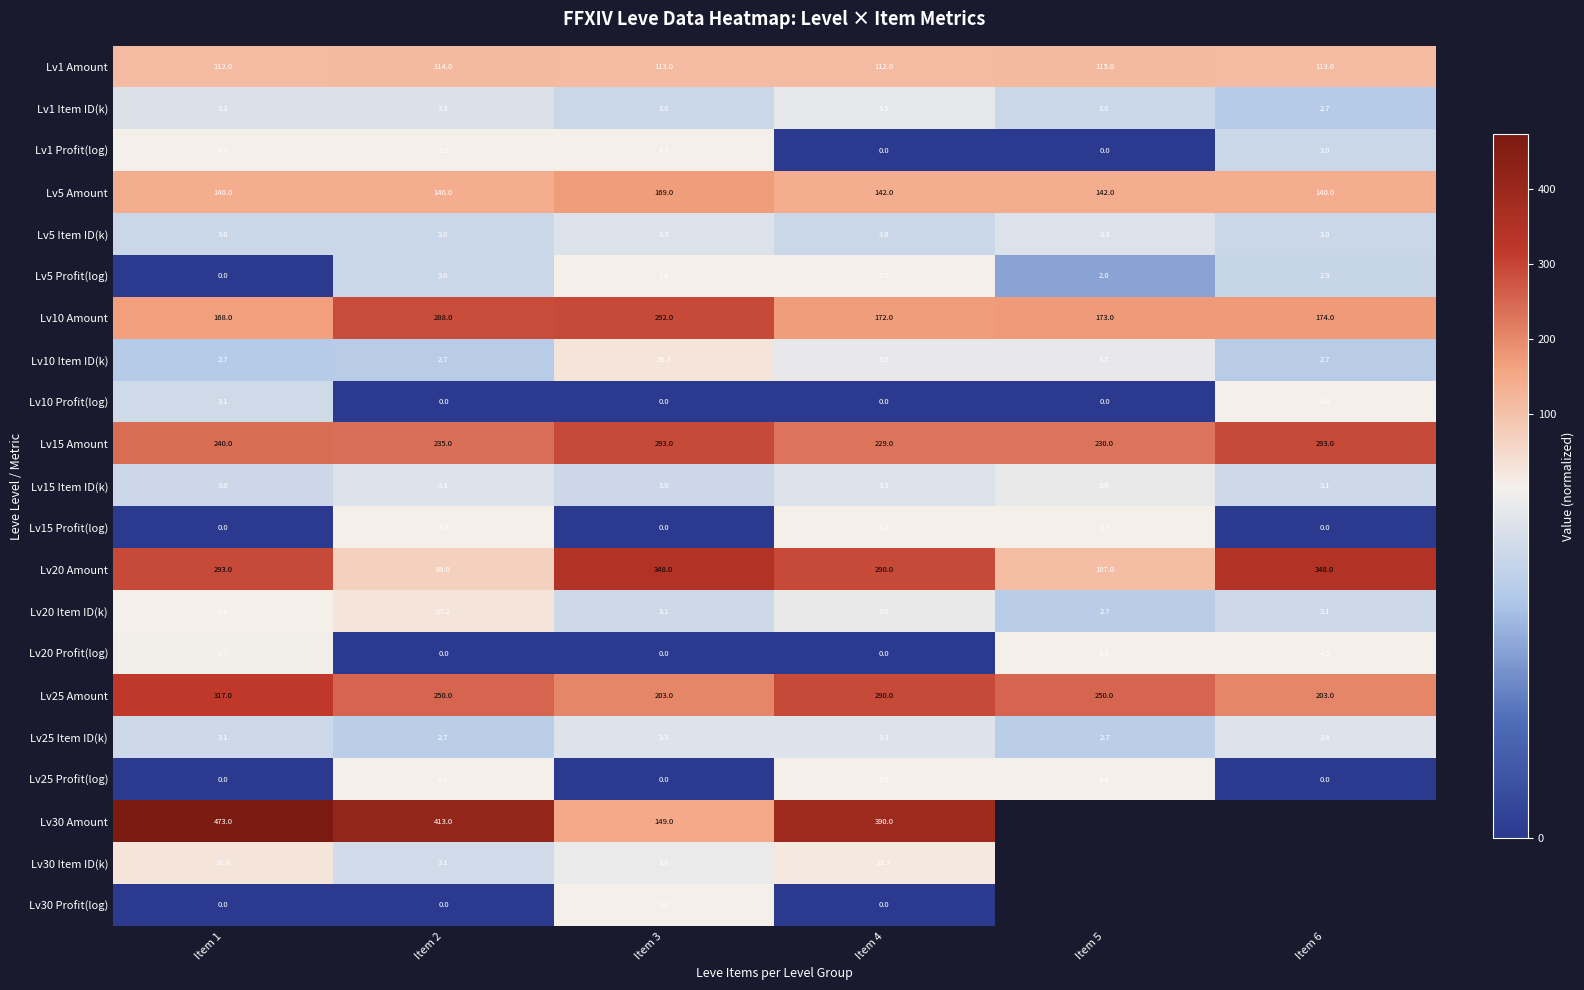

What is the maximum value shown in the chart?

473.0